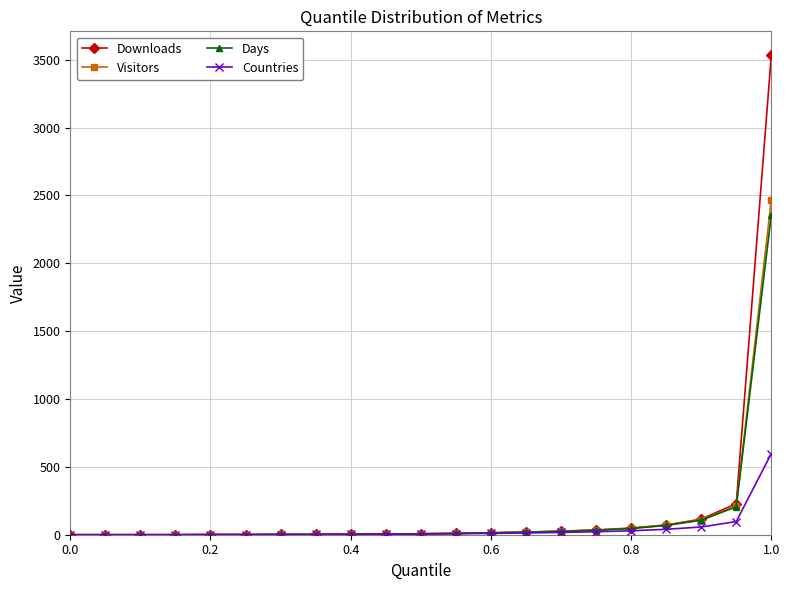

Which series has the widest spread of values?

Downloads